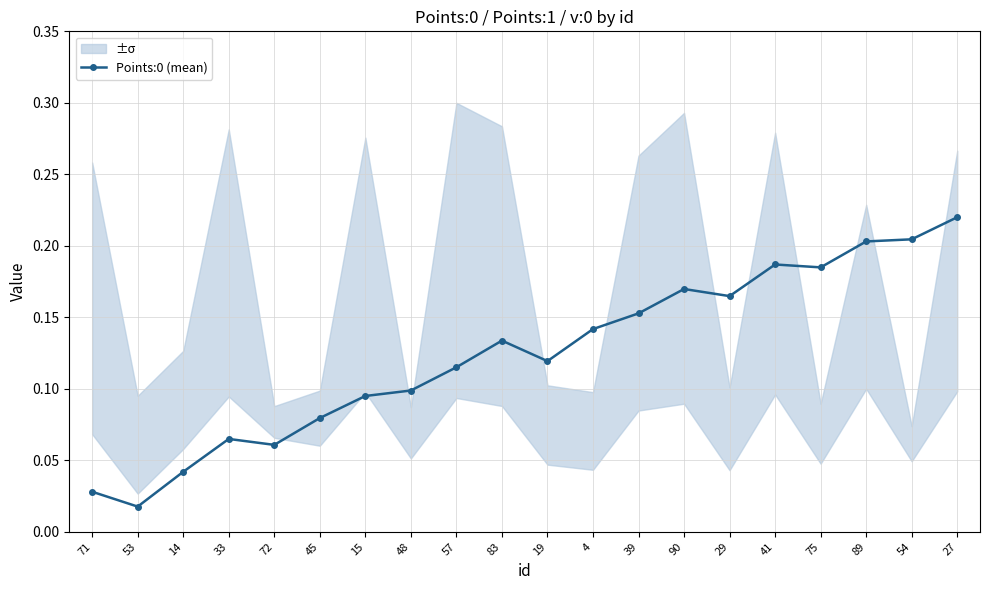

List the labels in order of value, largest first.

27, 54, 89, 41, 75, 90, 29, 39, 4, 83, 19, 57, 48, 15, 45, 33, 72, 14, 71, 53